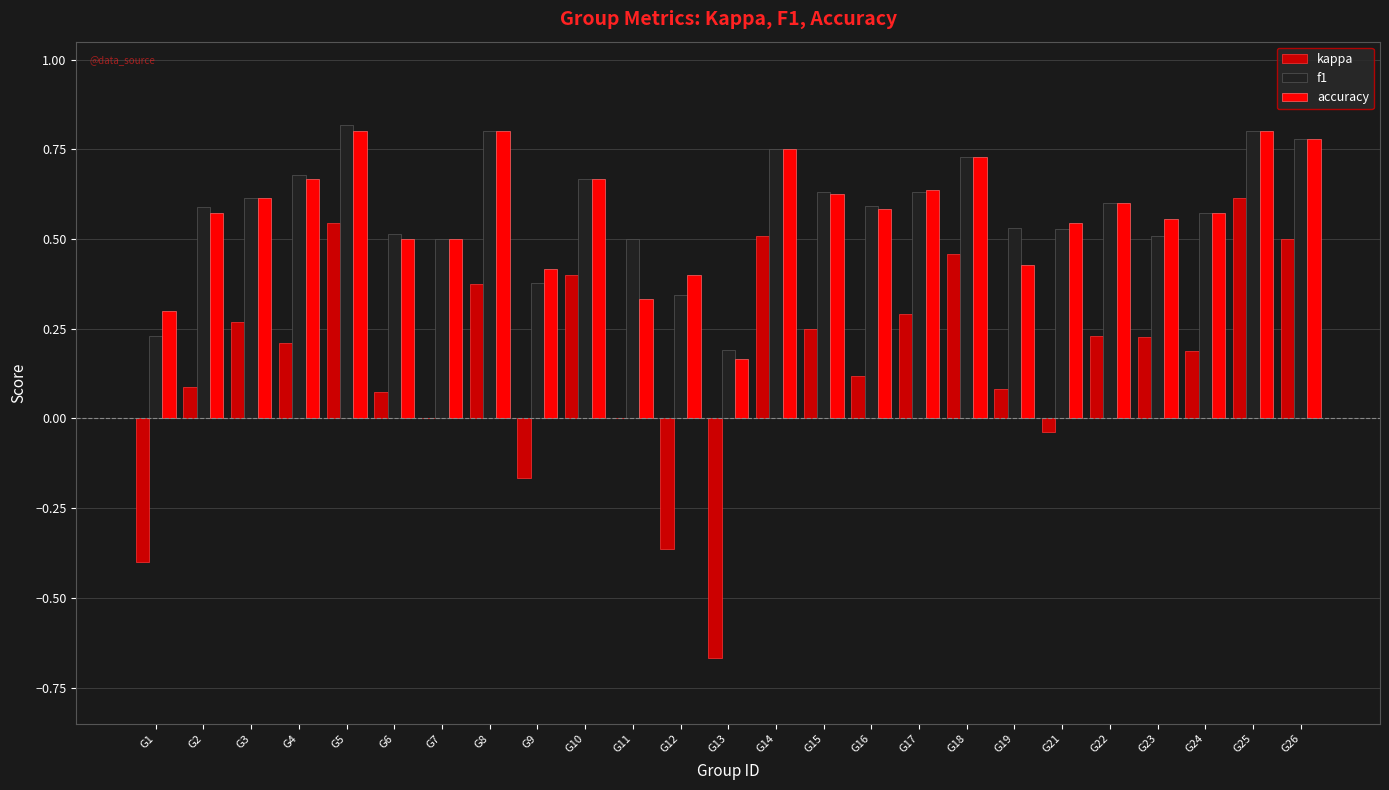

What is the sum of all f1 values?

14.5